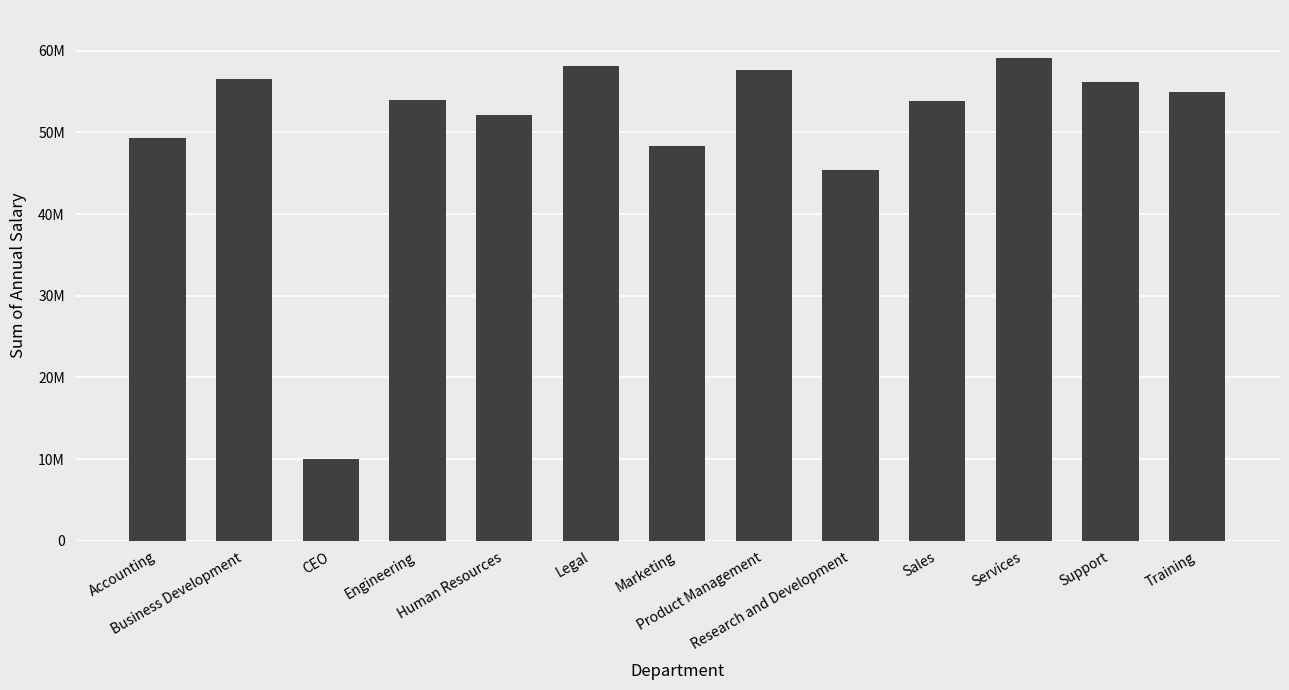

What is the label of the 10th bar from the right?

Engineering